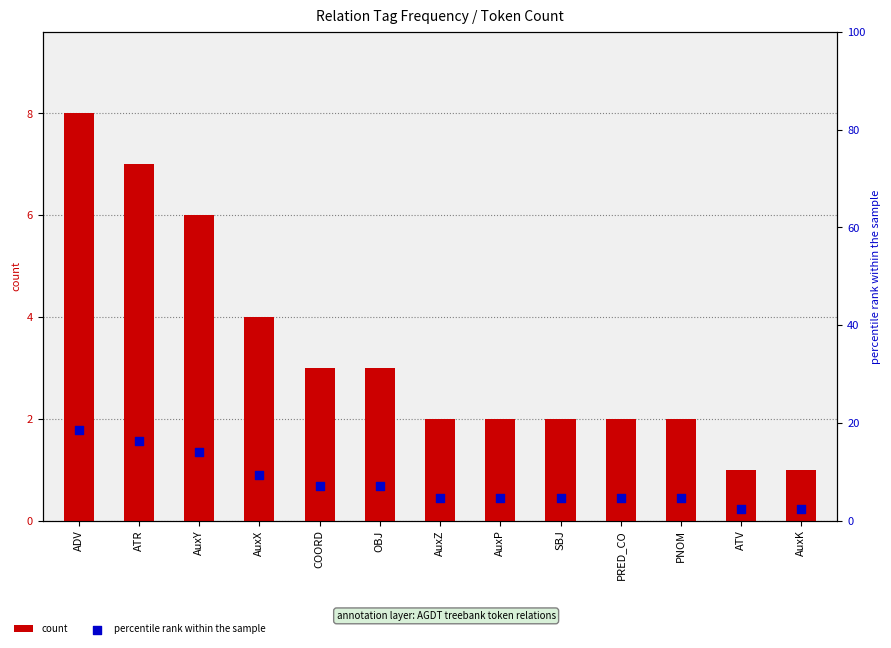

At which category is the sum across all series the highest?

ADV